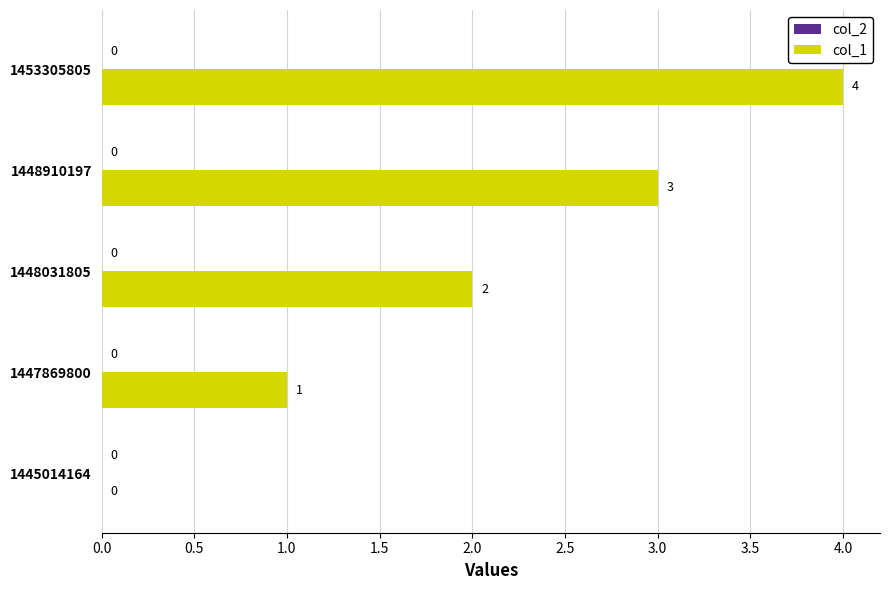

The chart shows a value of 3 at 1448910197. True or false?

True